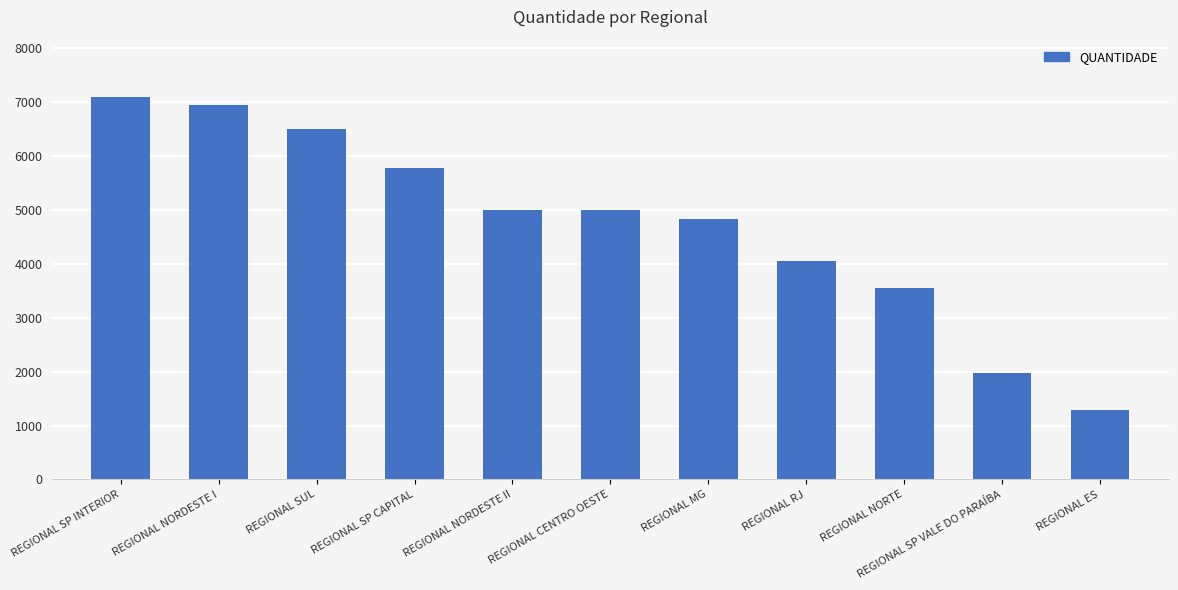

What is the sum of the values at REGIONAL ES and REGIONAL SP CAPITAL?

7074